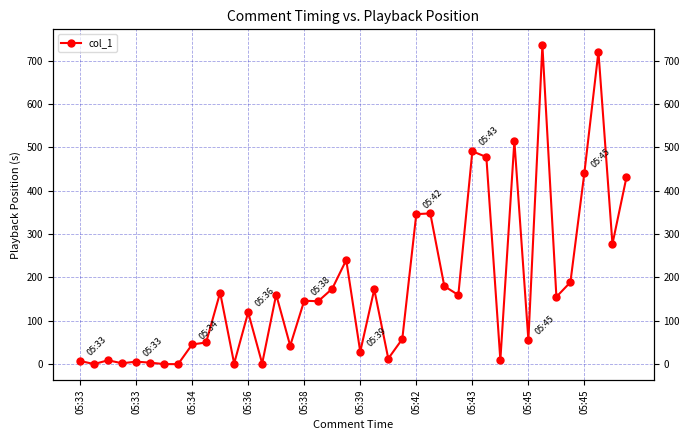

What is the value of the 20th point from the left?

240.1